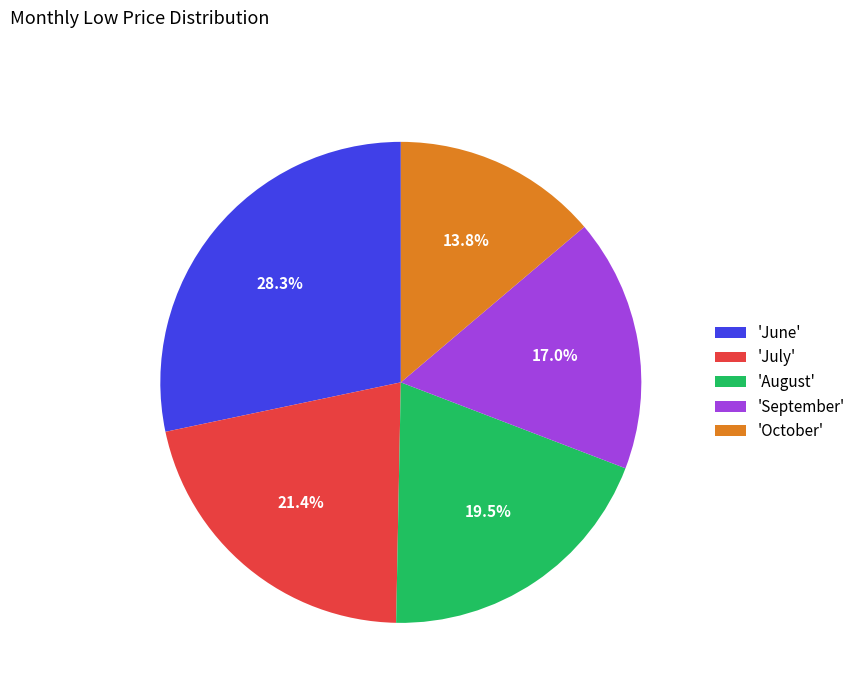

Rank the categories by value from lowest to highest.

'October', 'September', 'August', 'July', 'June'